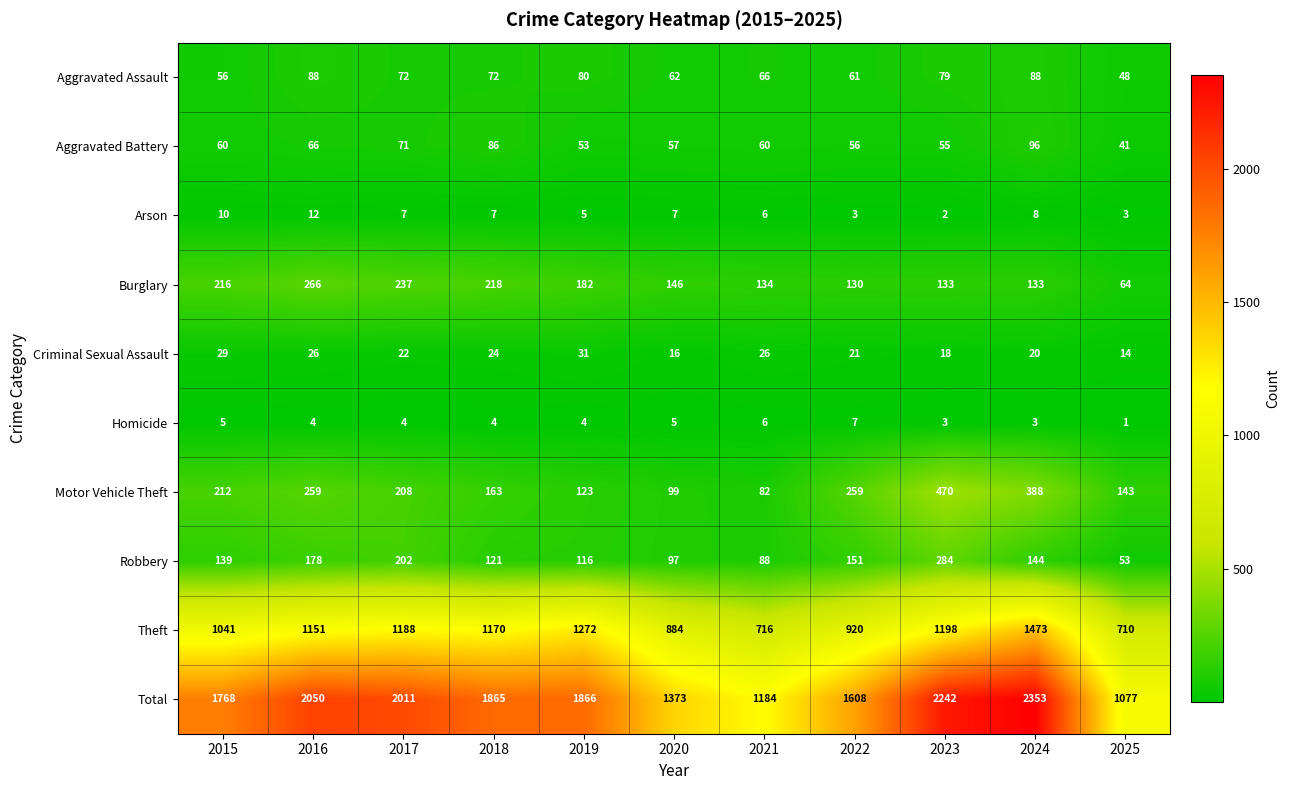

Where is Aggravated Assault nearest to the value 68?

2021